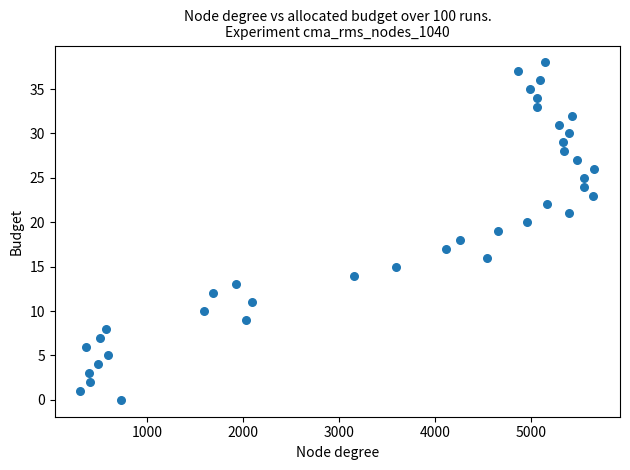

What is the range of Y values (max minus min)?

38